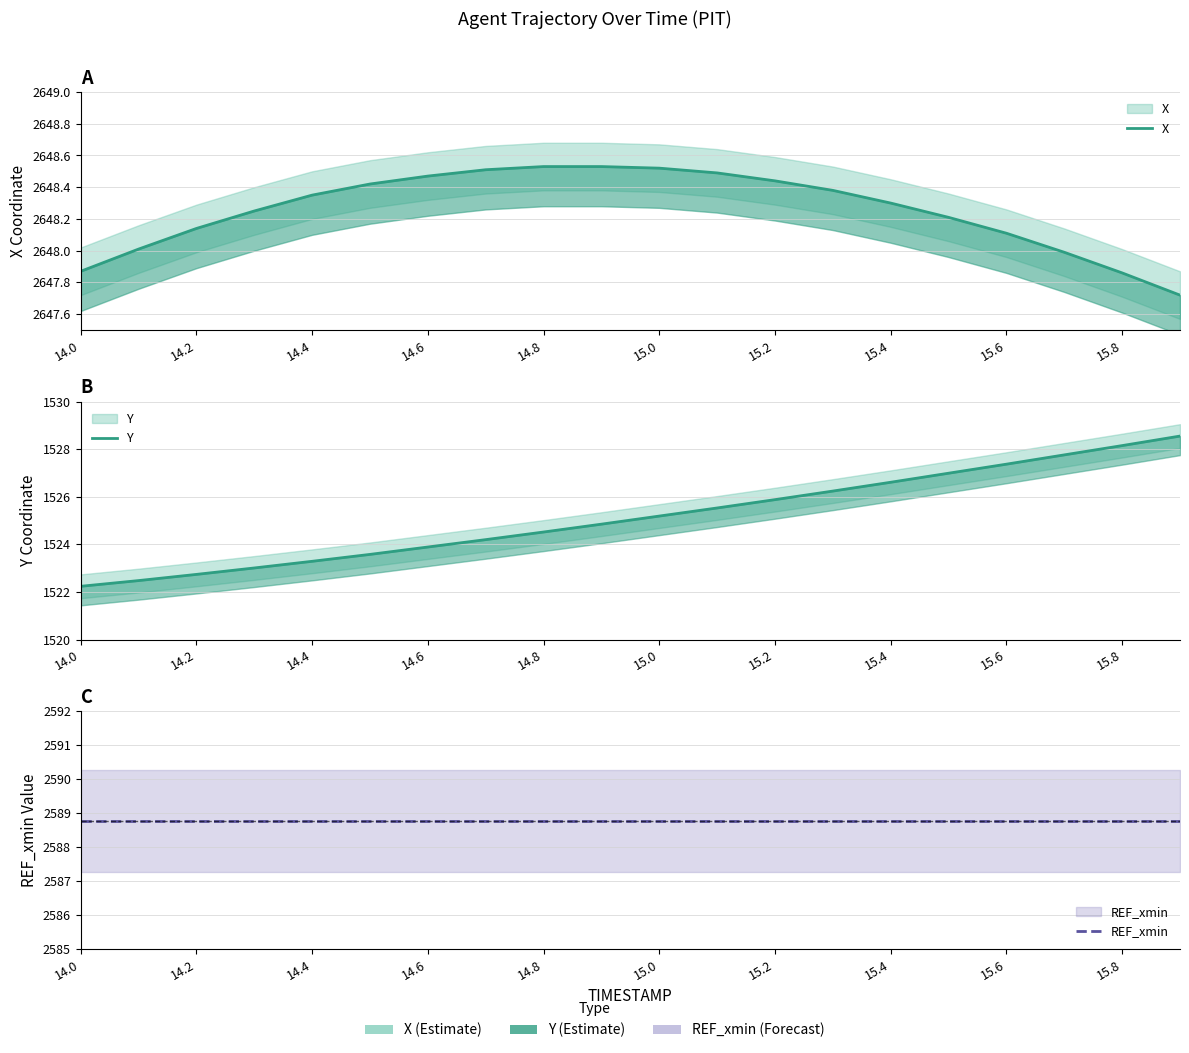

True or false: X has a value of 994.2 at 15.2.

False